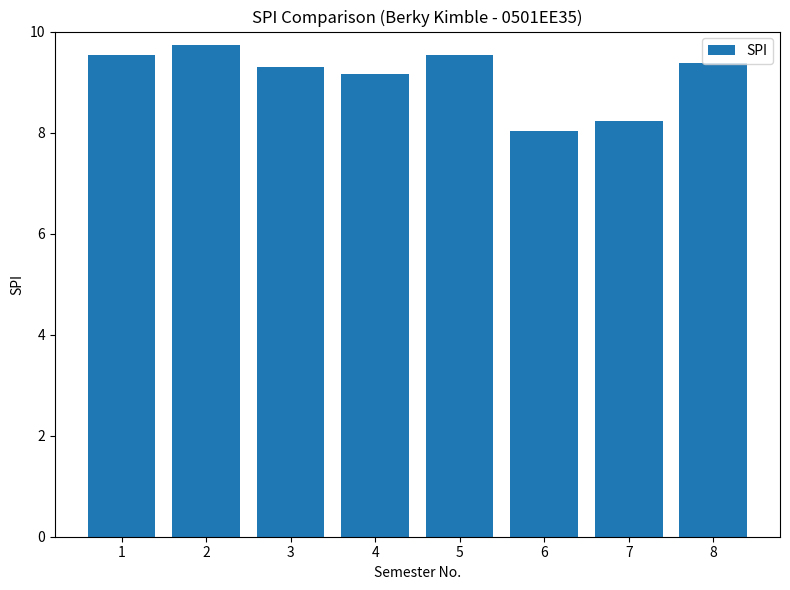

What is the approximate value at 3?

9.3